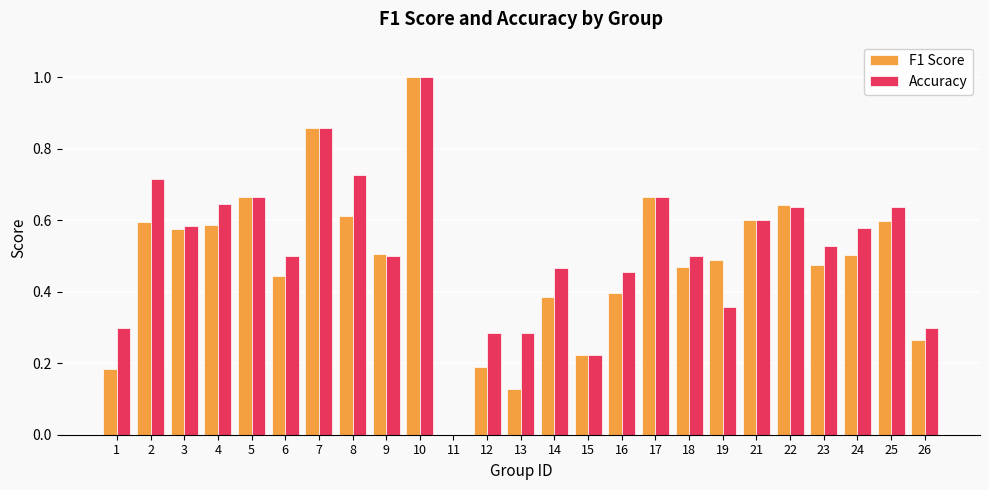

Which label corresponds to the largest value in the chart?

10